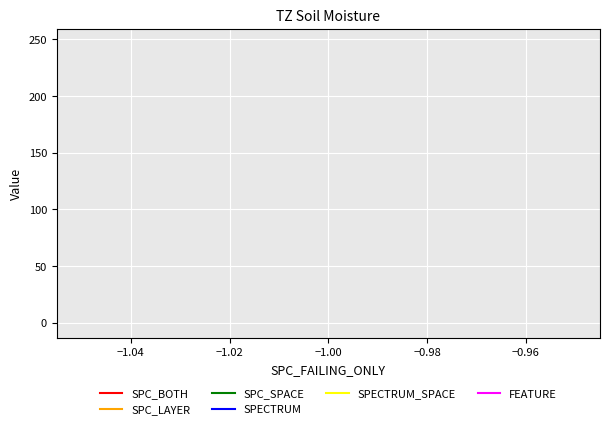

Does the chart display data point markers on the line(s)?

No